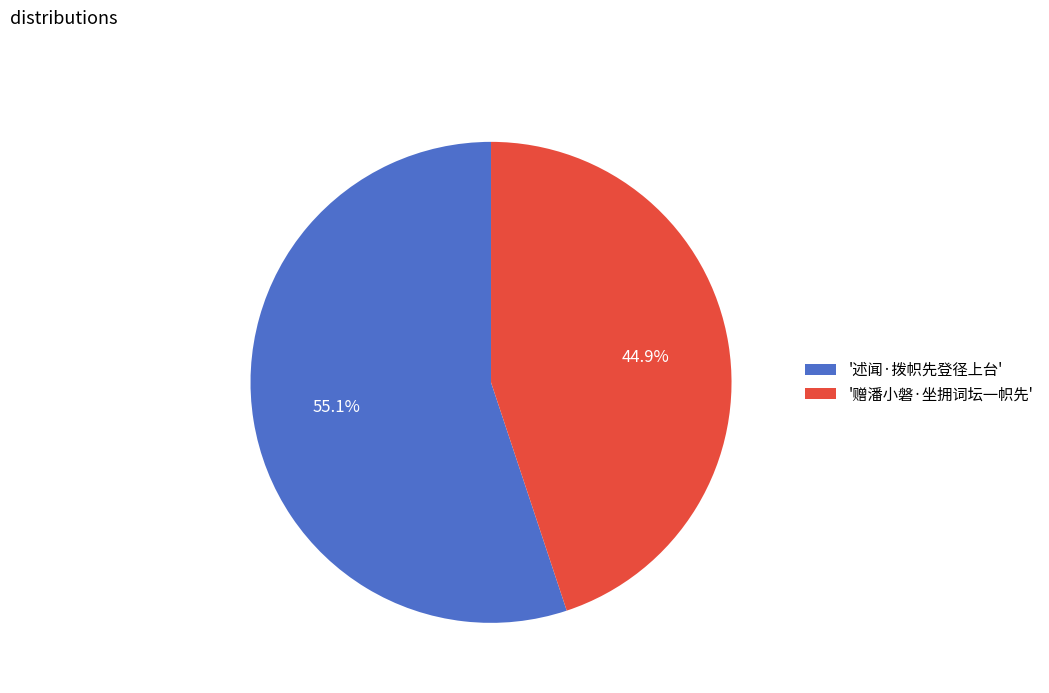

Is there any slice that represents more than half of the pie?

Yes